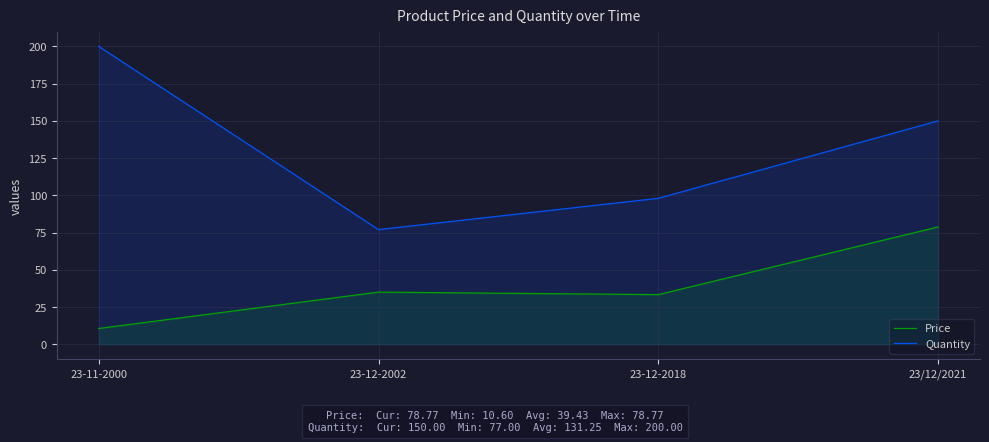

How many values in the Price series are below 35?

2